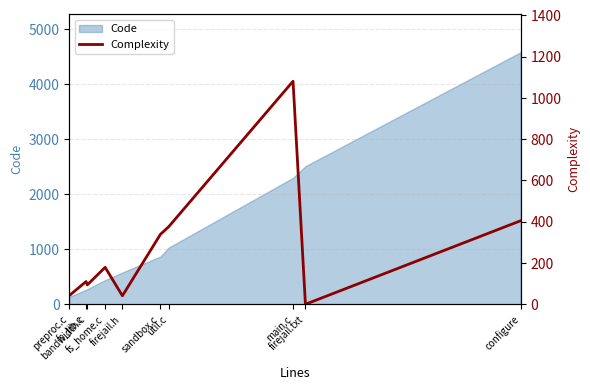

Between util.c and preproc.c, which is larger?

util.c